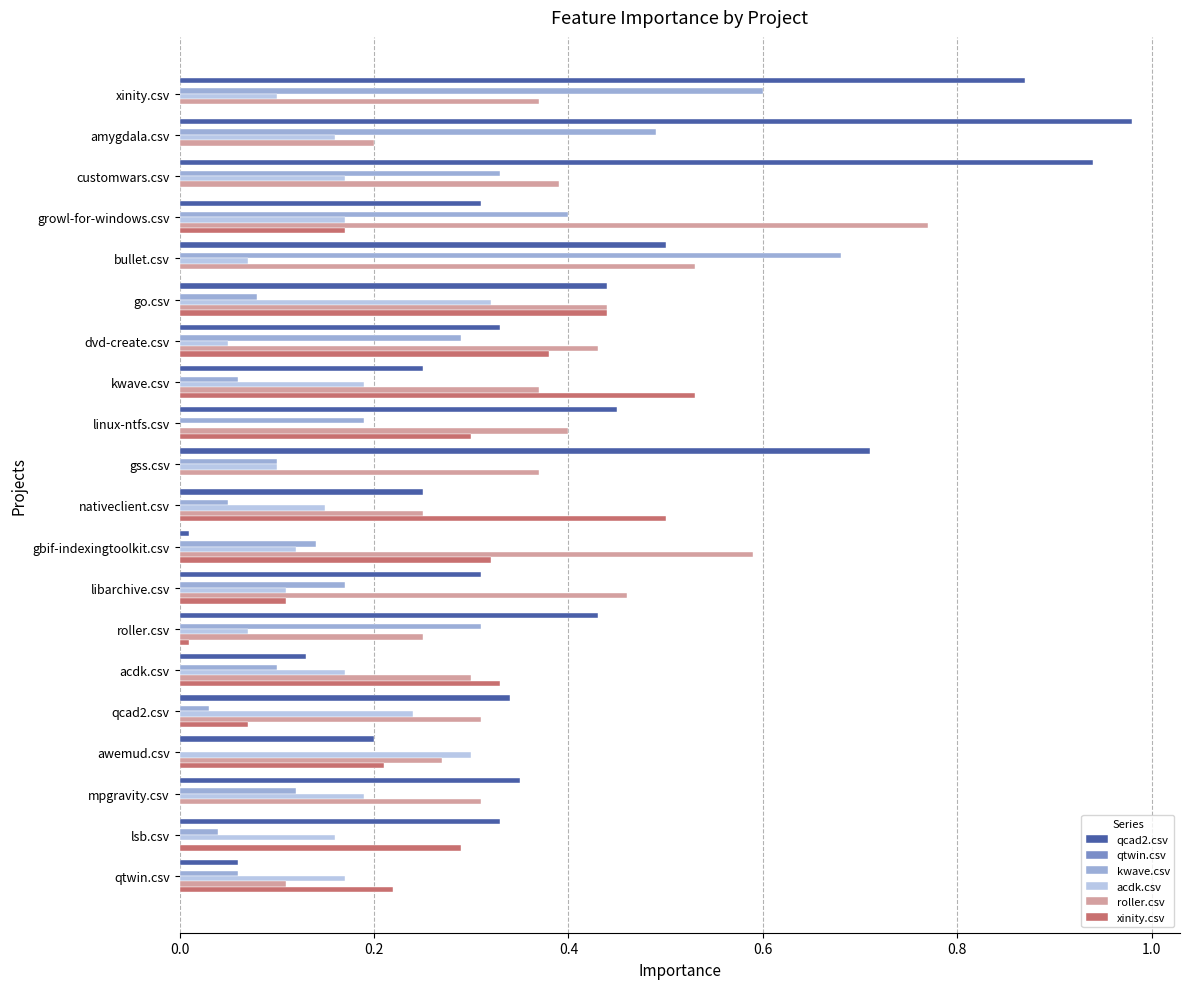

What is the sum of all qcad2.csv values?

8.2